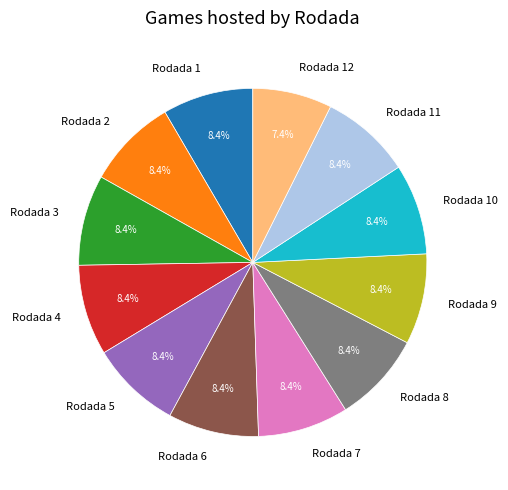

Does Rodada 11 represent more than half of the total?

No